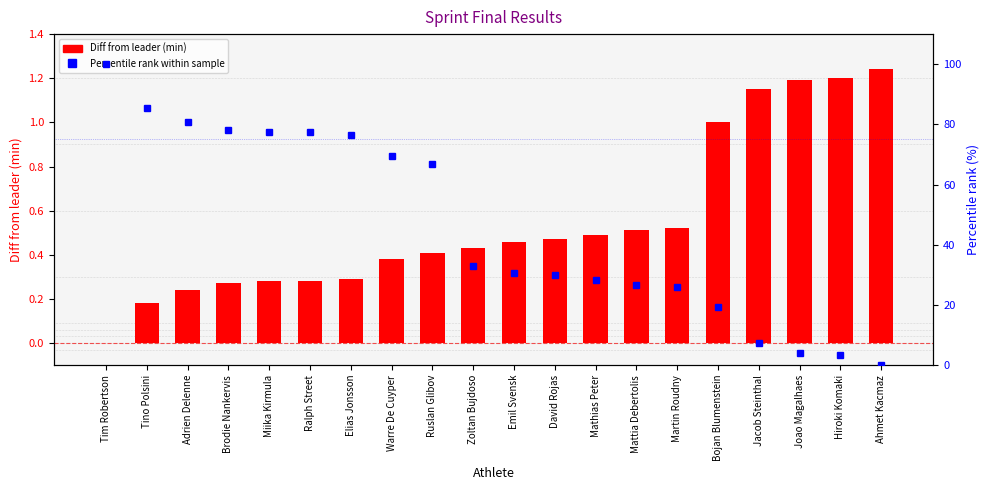

How many groups of bars are there?

20